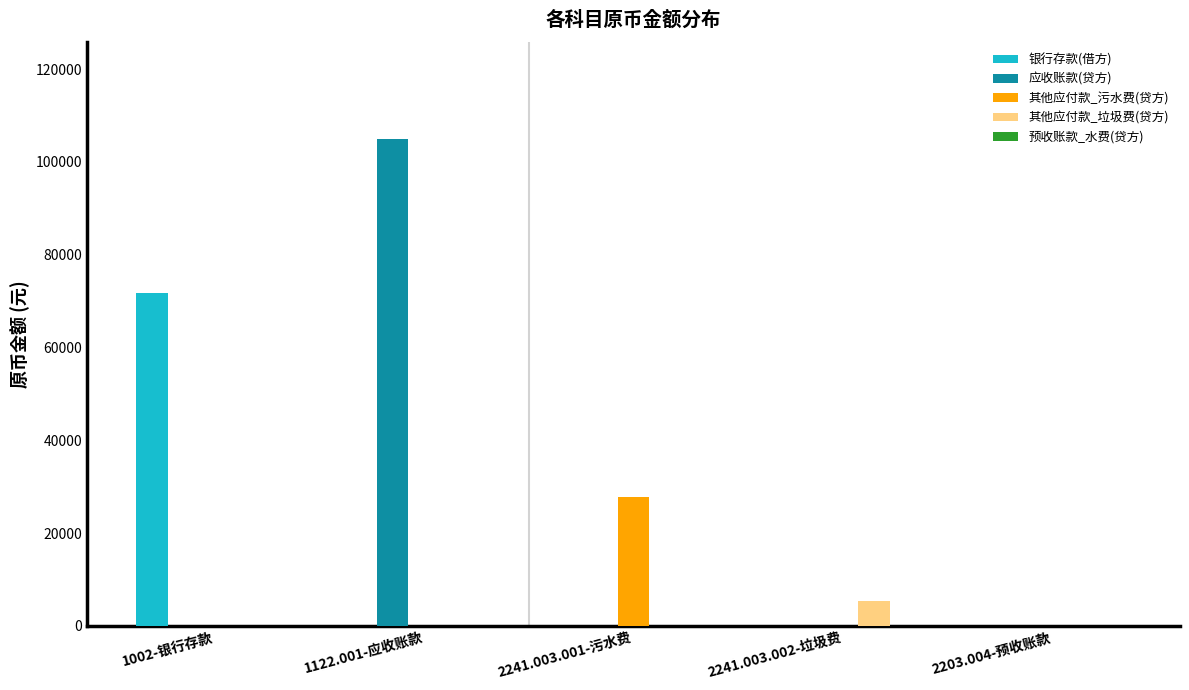

The value of 其他应付款_污水费(贷方) at 2241.003.001-污水费 is 36451.4. True or false?

False